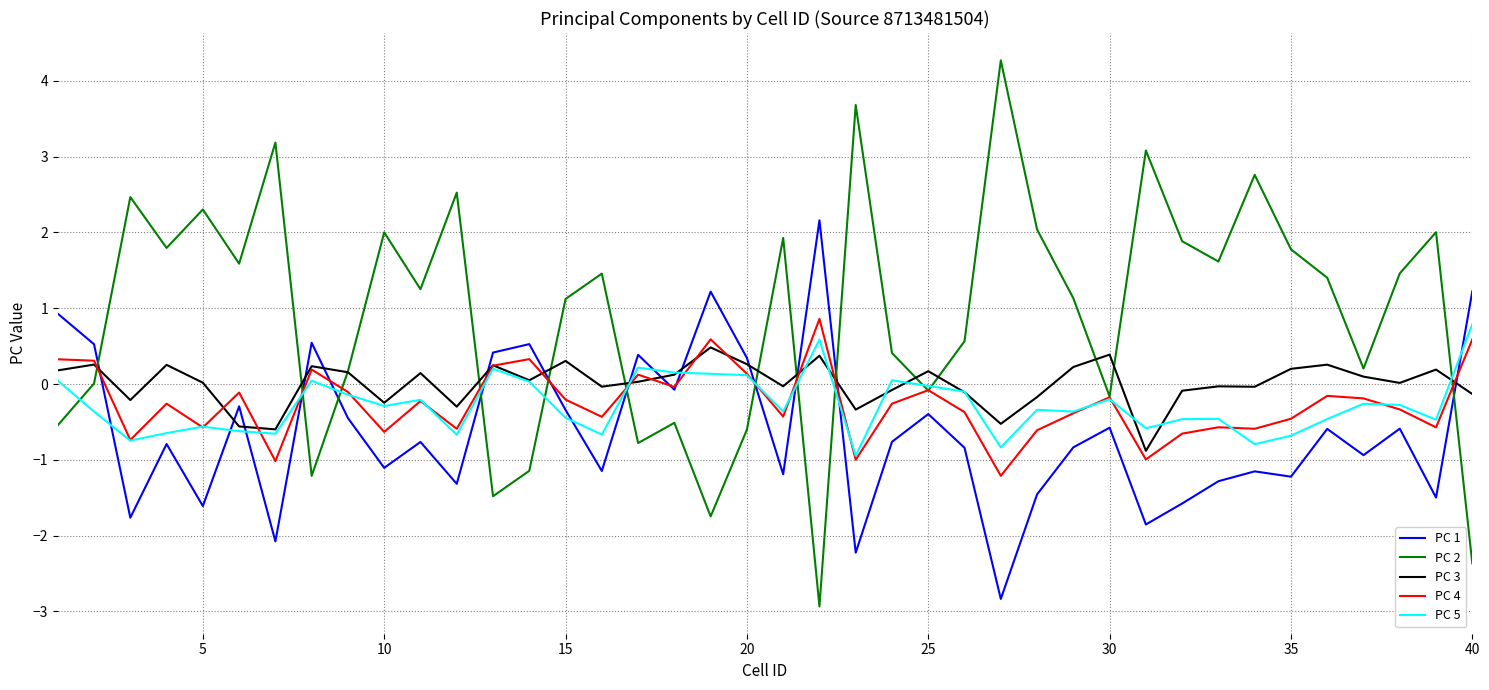

What is the minimum value shown in the chart?

-2.9